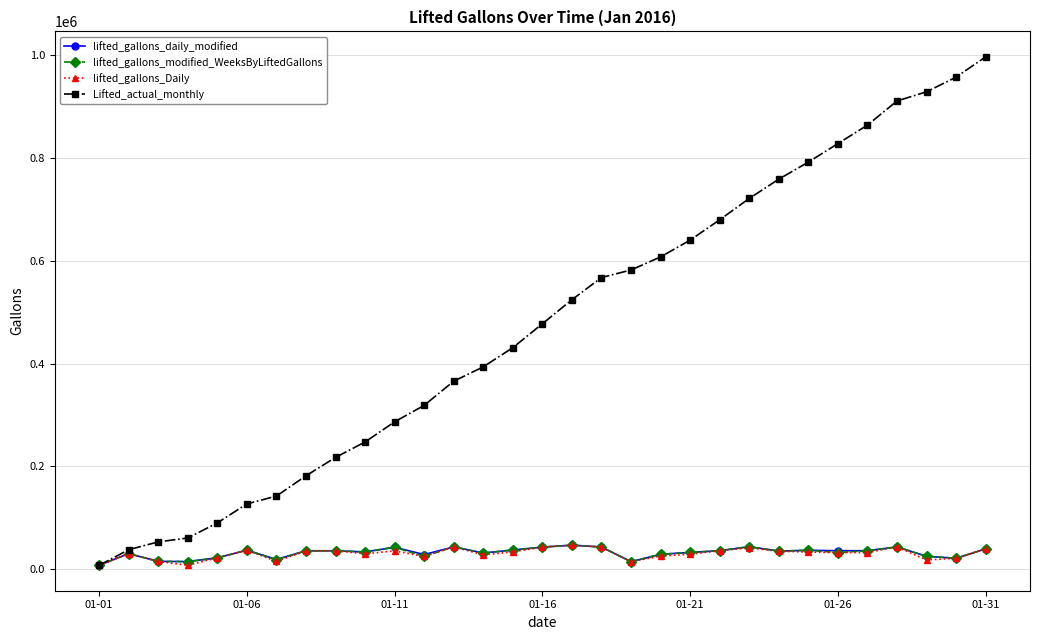

Which series has the largest range (max minus min)?

Lifted_actual_monthly